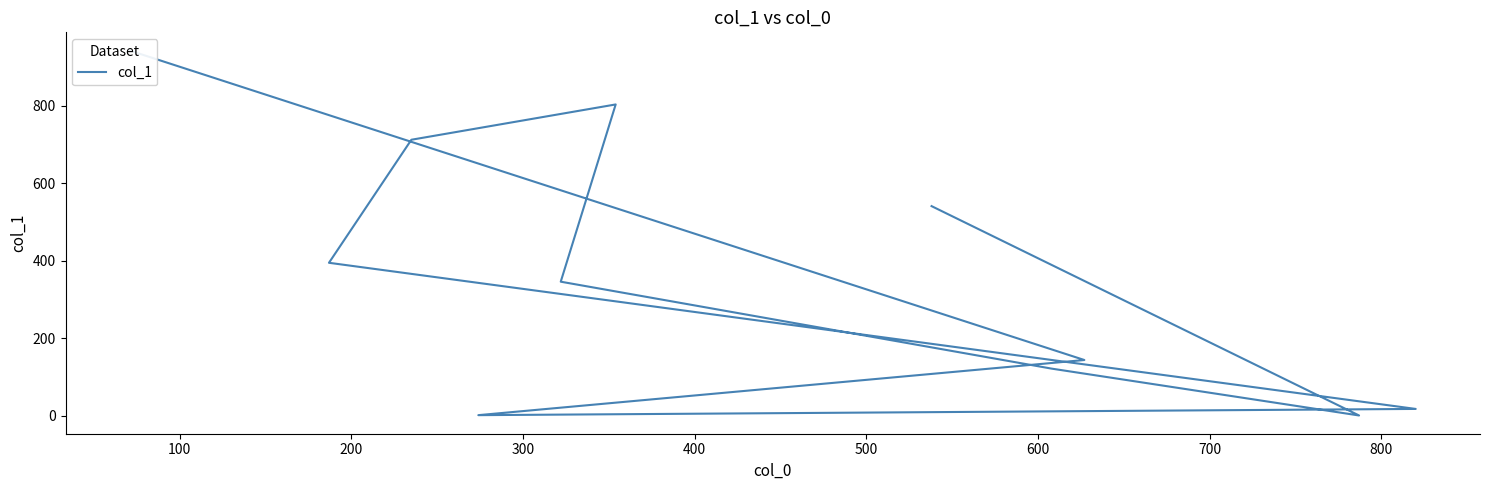

Is it true that the value at 400 is 569.2?

False